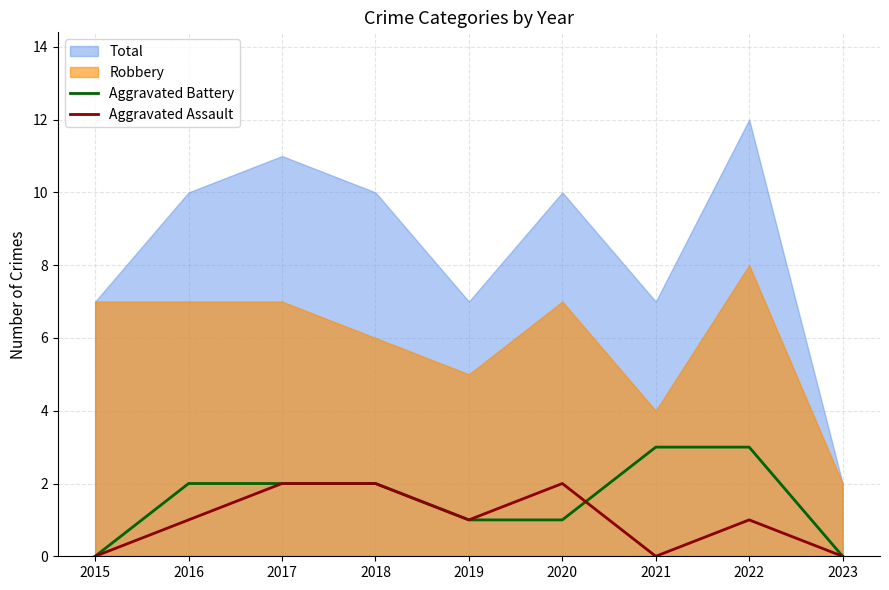

True or false: Aggravated Assault has a value of 1 at 2018.

False